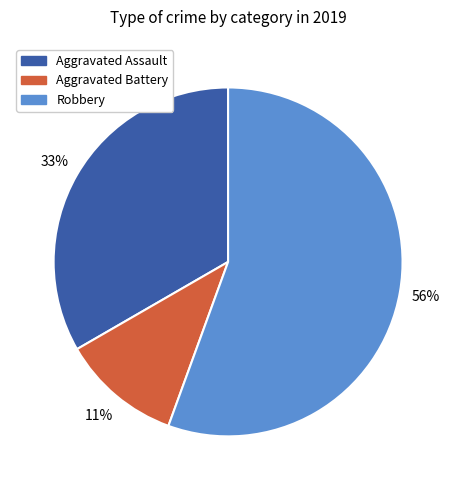

How many segments does this pie chart have?

3